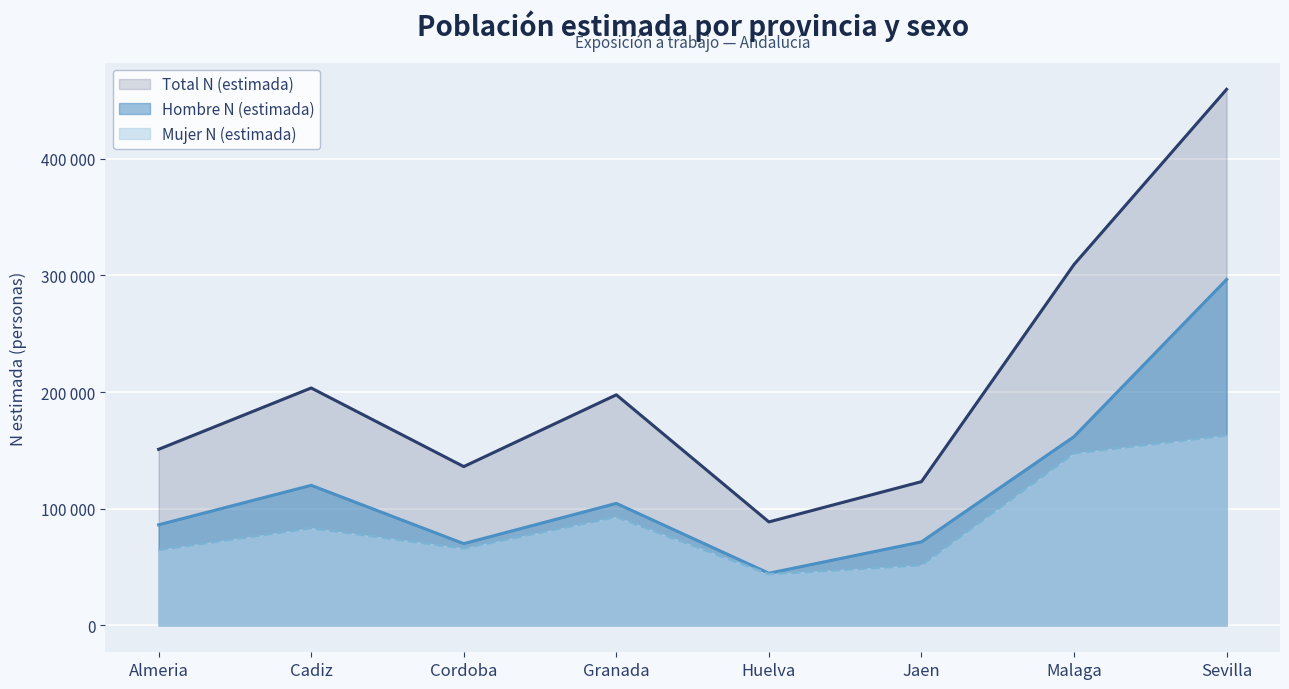

What is the sum of the Total N (estimada) values at Jaen and Granada?

320882